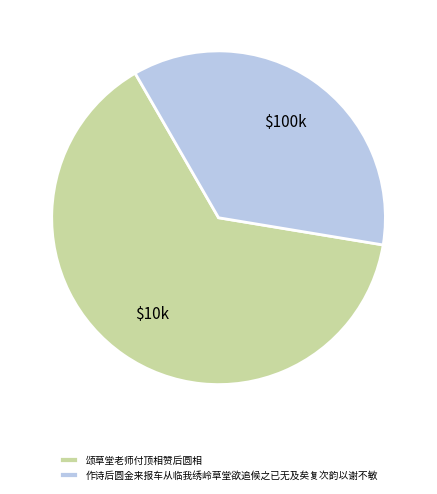

Combined, do 颂草堂老师付顶相赞后圆相 and 作诗后圆金来报车从临我绣岭草堂欲追候之已无及矣复次韵以谢不敏 account for over 50%?

Yes